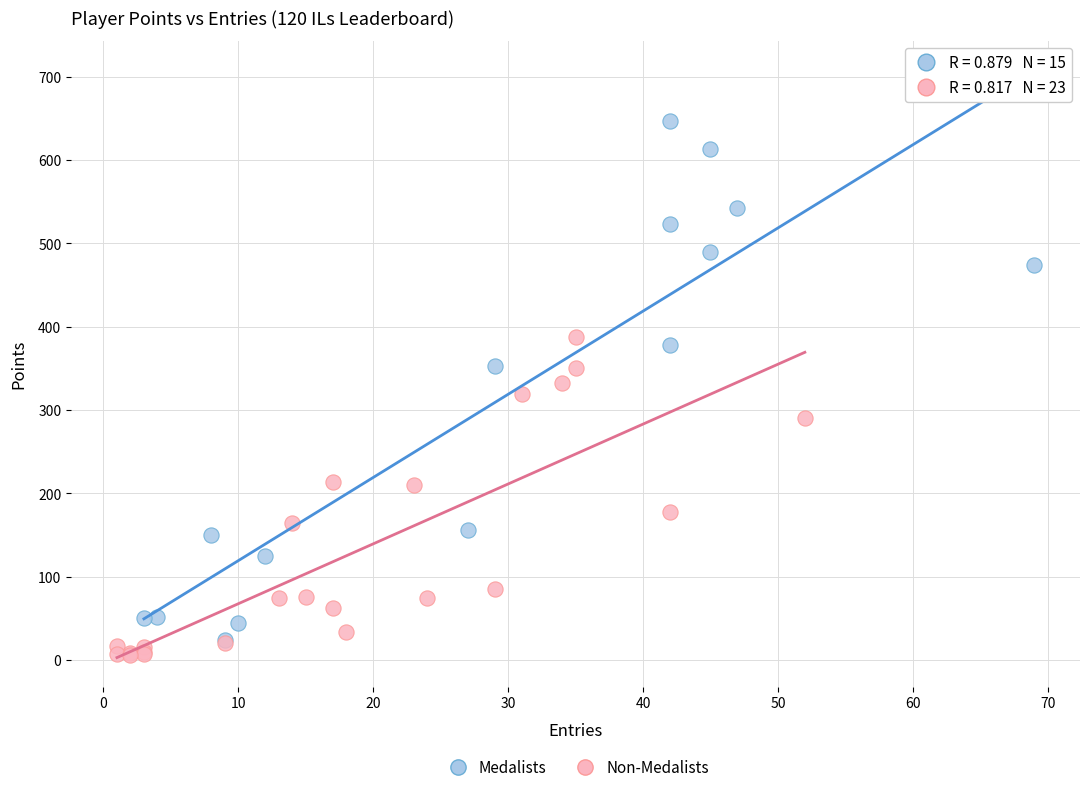

Which series reaches the maximum Y coordinate?

Medalists